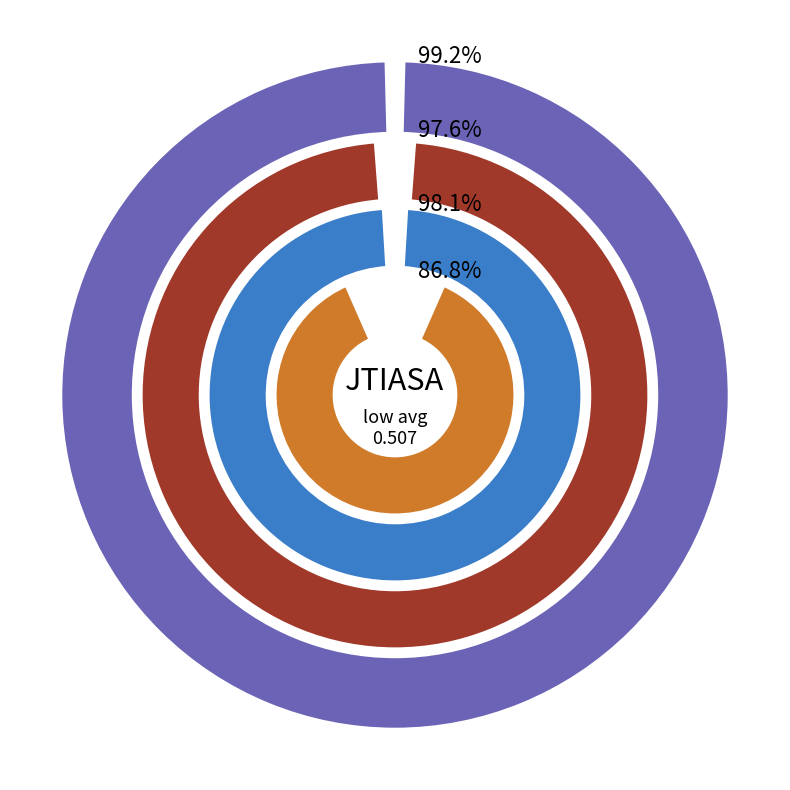

Combined, what portion of the pie is 2020-03-06 and 2020-03-09?

19.5%